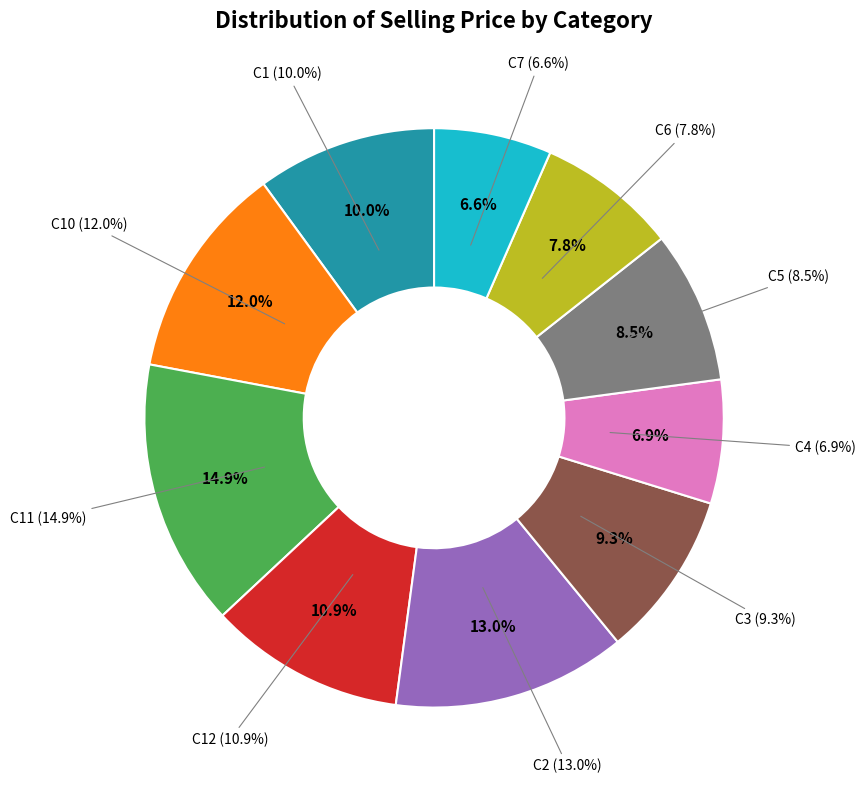

How many slices are in this pie chart?

10